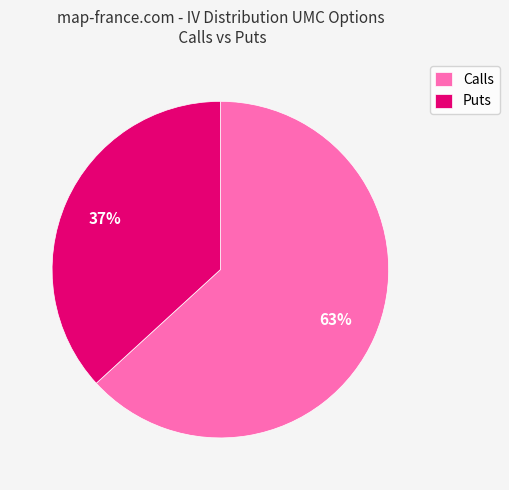

How many segments does this pie chart have?

2